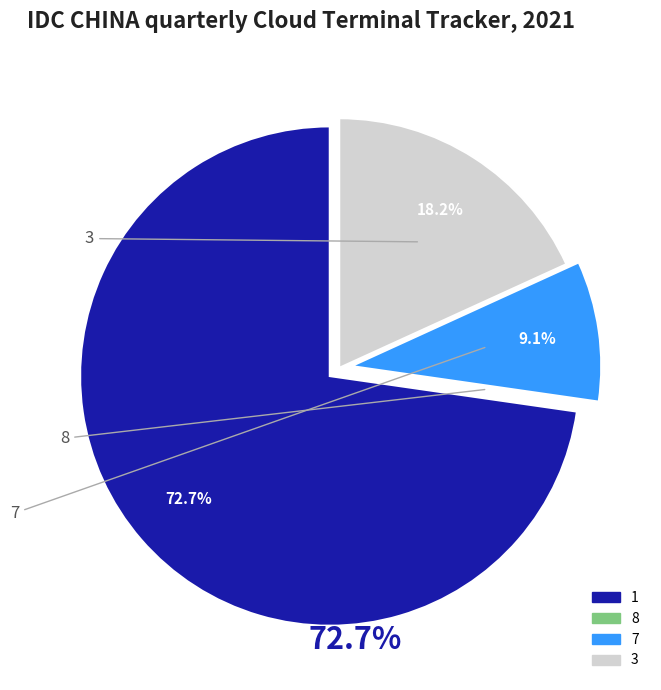

To the nearest percent, what is the average slice percentage?

25%